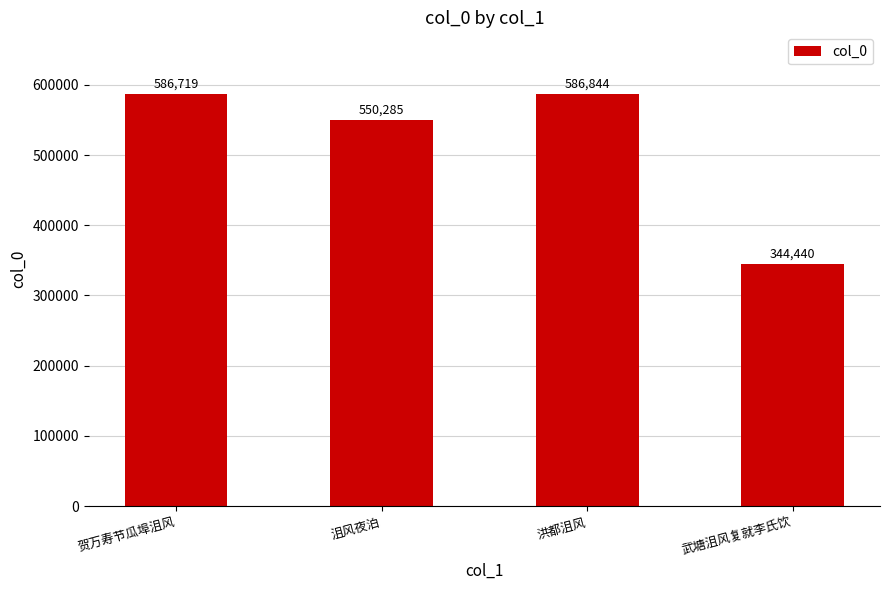

Read the value at 沮风夜泊, to the nearest 50.

550300